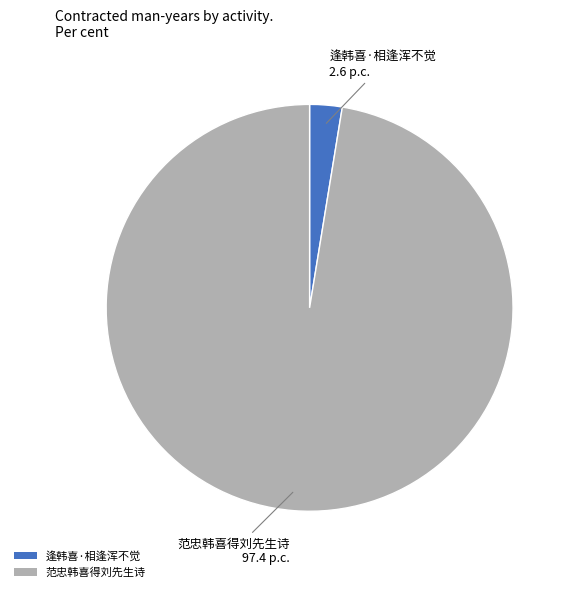

Which has a higher value, 范忠韩喜得刘先生诗 or 逢韩喜·相逢浑不觉?

范忠韩喜得刘先生诗